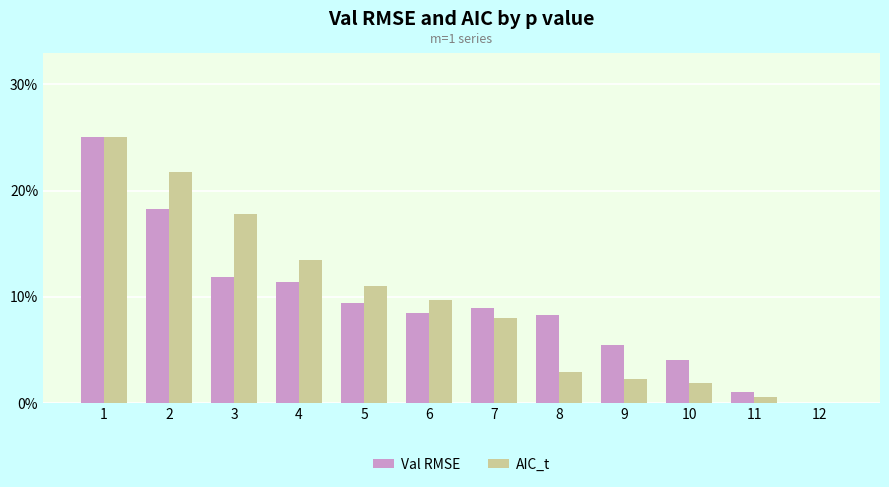

What is the sum of all Val RMSE values?

112.2